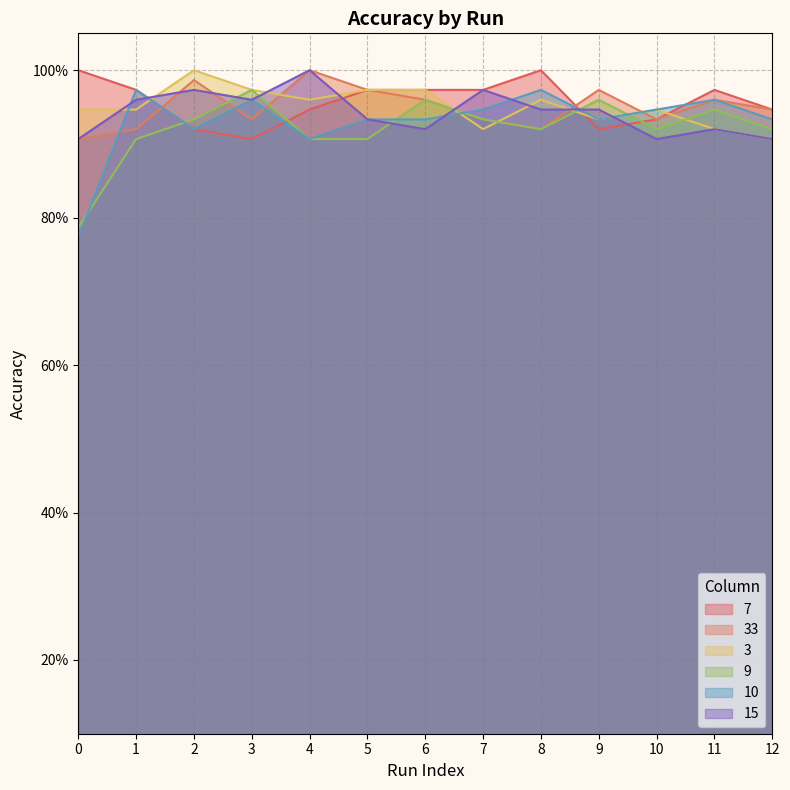

At 10, list the series in order from largest to smallest.

3, 10, 7, 33, 9, 15